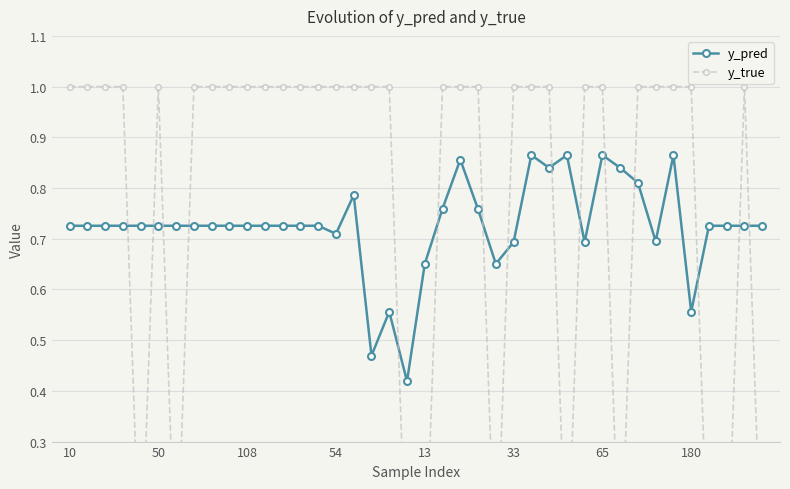

What is the label of the 21st point from the right?

19